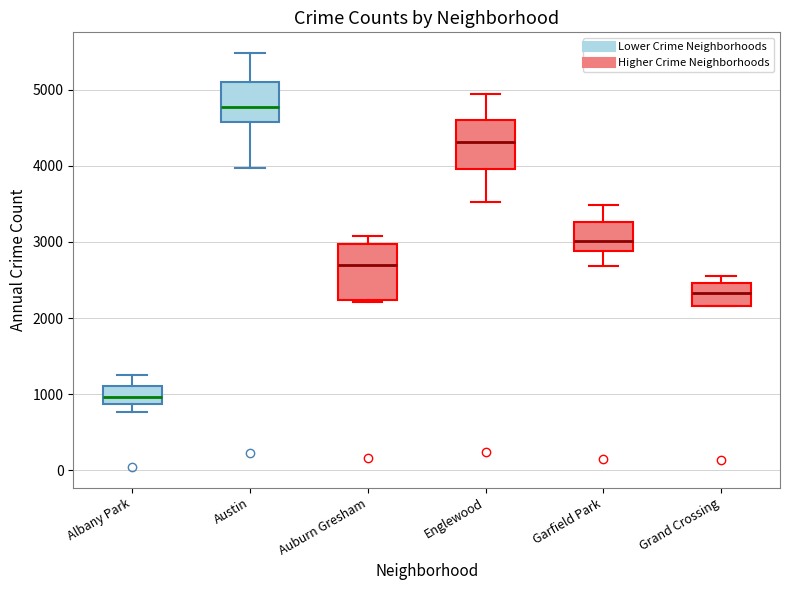

Where does the lower whisker of the box for Albany Park end on the y-axis? The values are not printed on the chart, so give them approximately, as read against the axis.

800